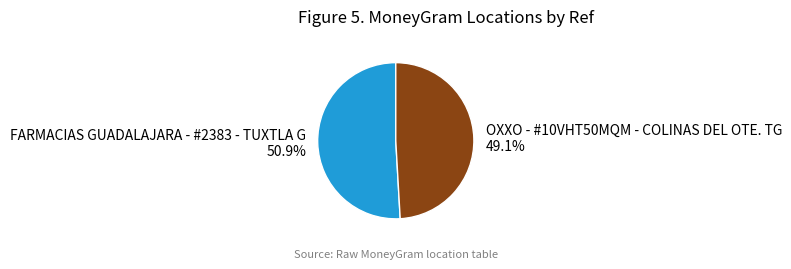

How many slices are in this pie chart?

2